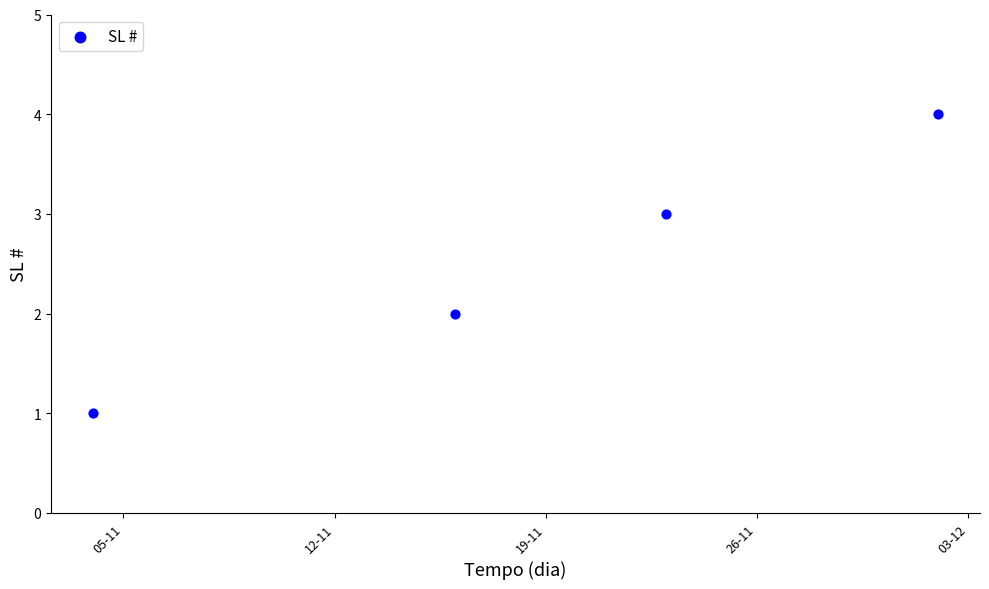

What is the range of X values (max minus min)?

28